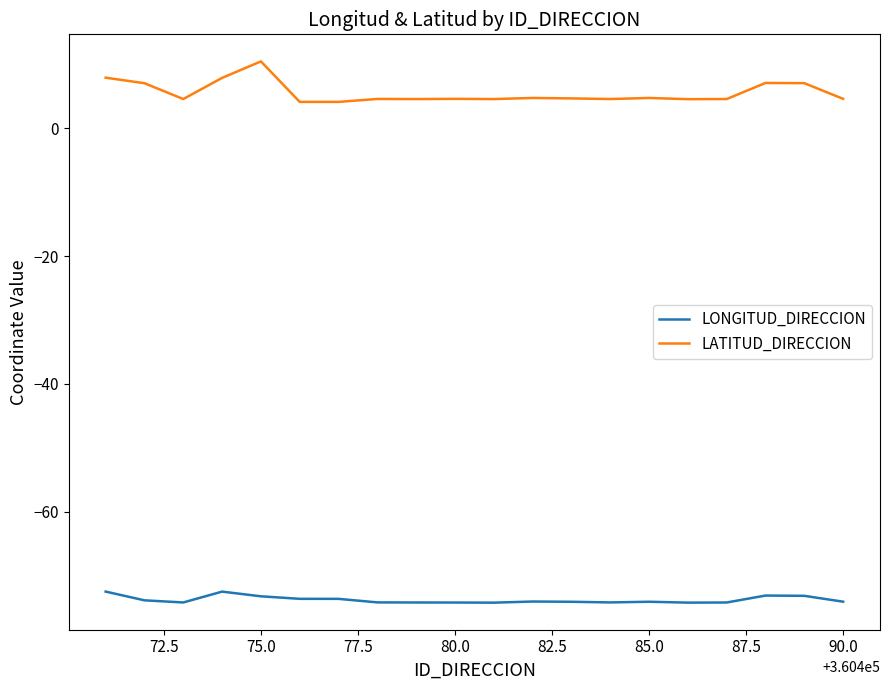

List the series in order of their peak value, lowest first.

LONGITUD_DIRECCION, LATITUD_DIRECCION